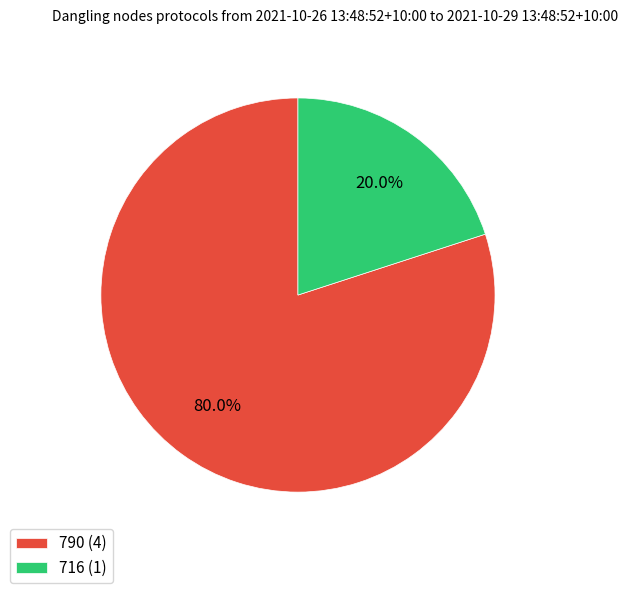

To the nearest percent, what is the difference between the 716 and 790 slice percentages?

60%